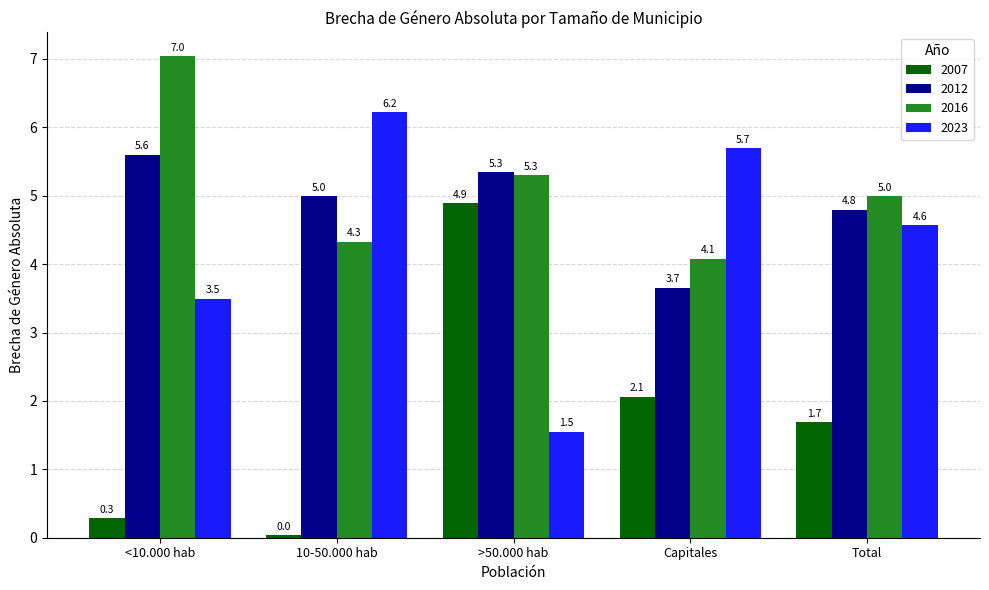

Are the bars grouped side by side (vs. stacked)?

Yes